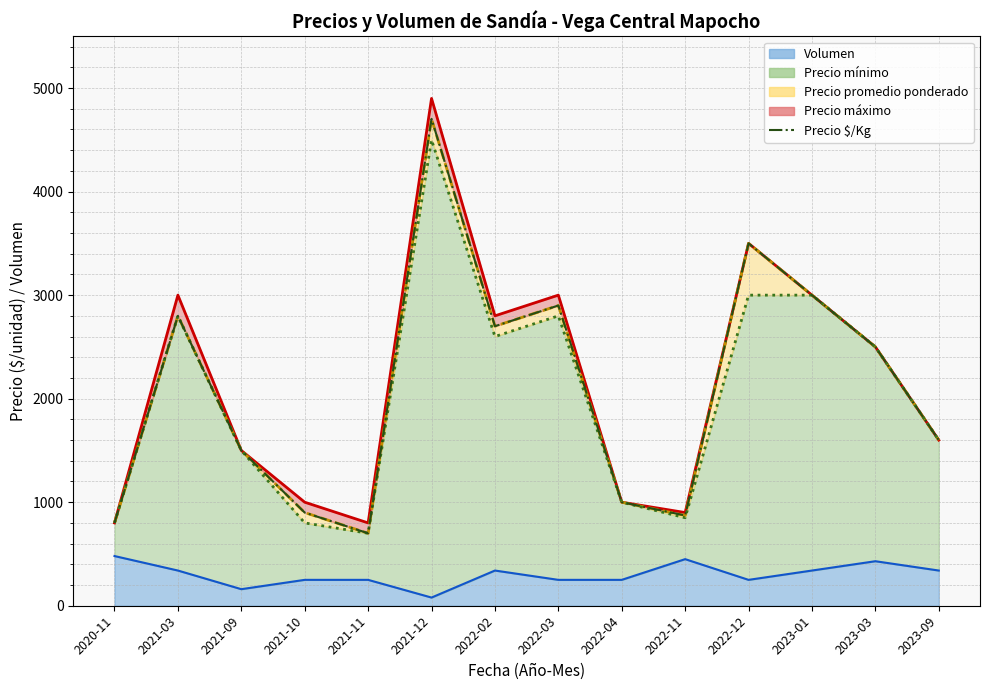

Where does the data first go above 2500?

2021-03